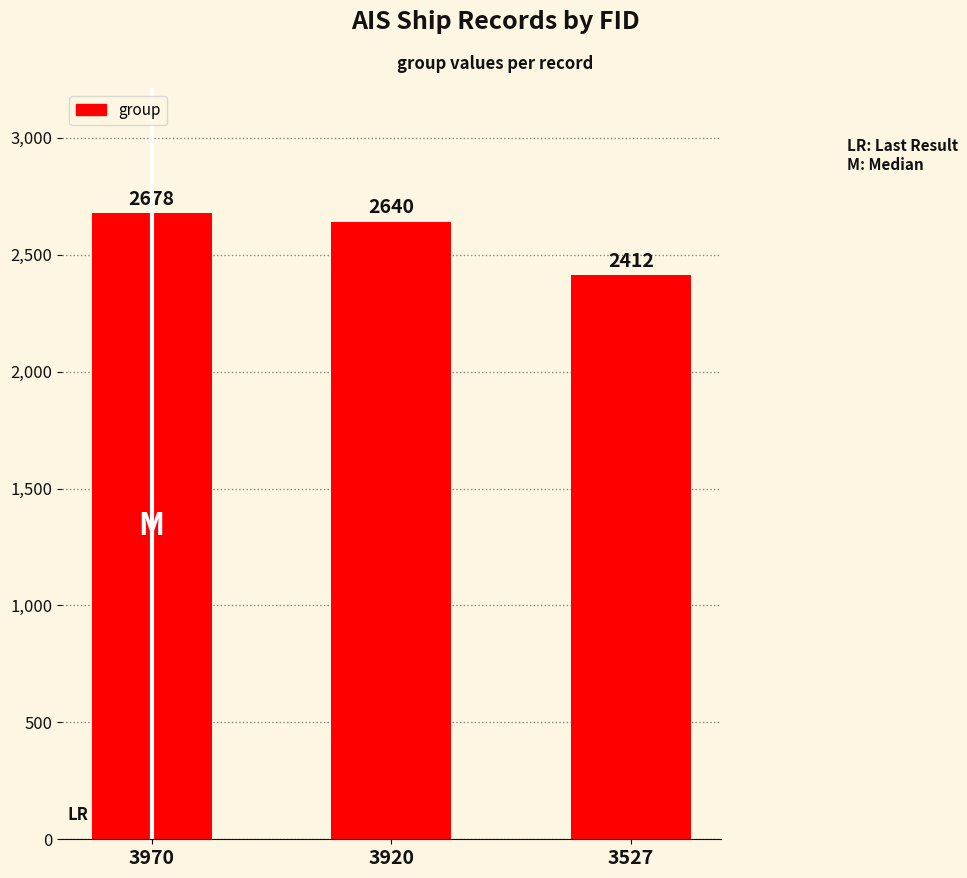

The chart shows a value of 2678 at 3970. True or false?

True